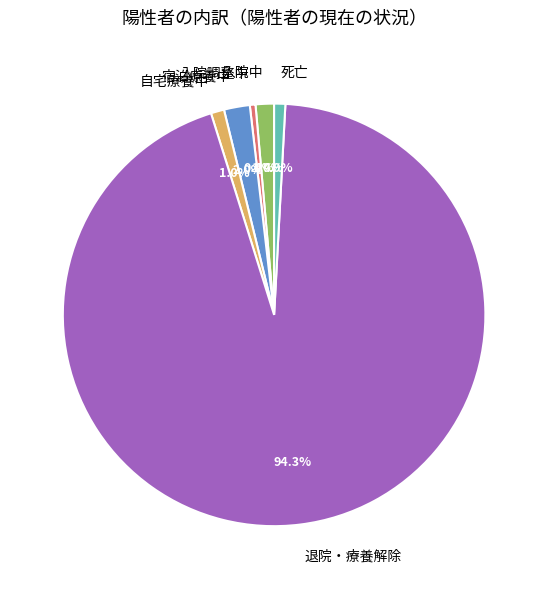

Which slice is the largest?

退院・療養解除